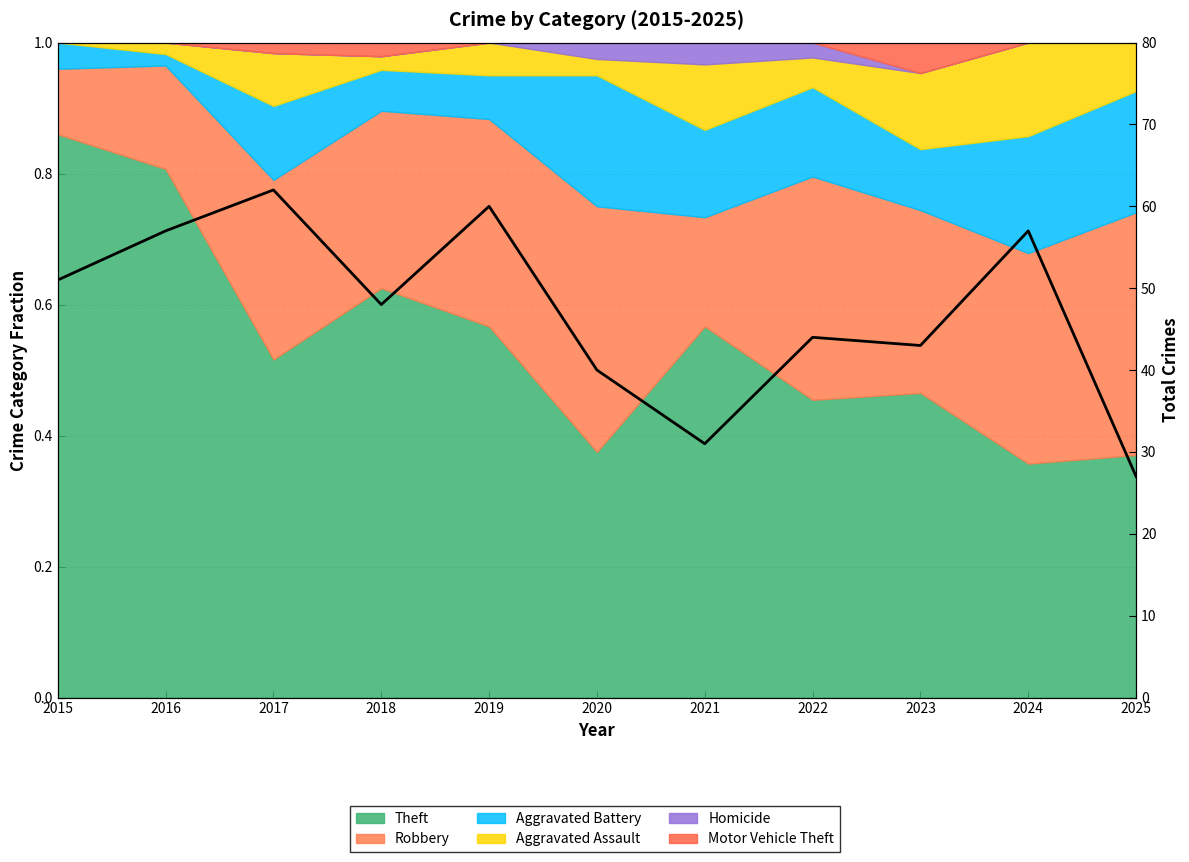

Reading right to left, extract all data points from this chart.

27	57	43	44	31	40	60	48	62	57	51